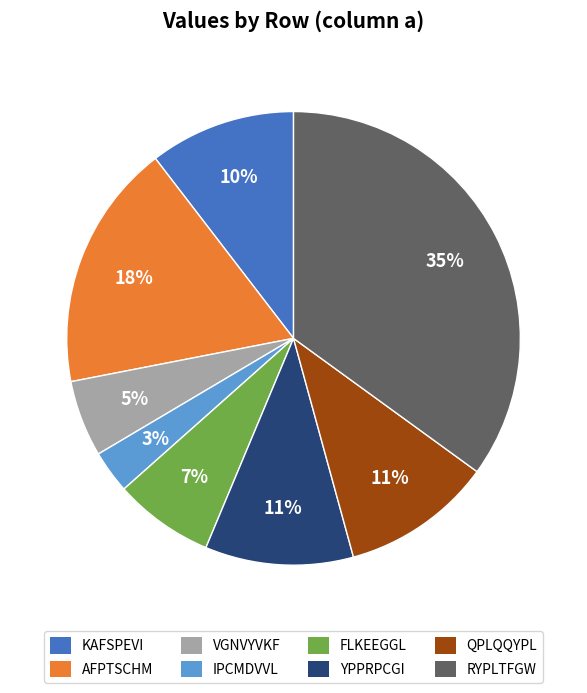

To the nearest percent, what is the combined percentage of YPPRPCGI and FLKEEGGL?

18%